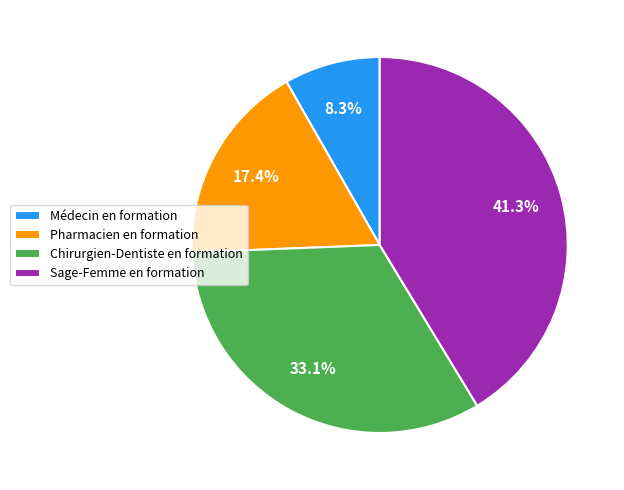

How many slices are in this pie chart?

4